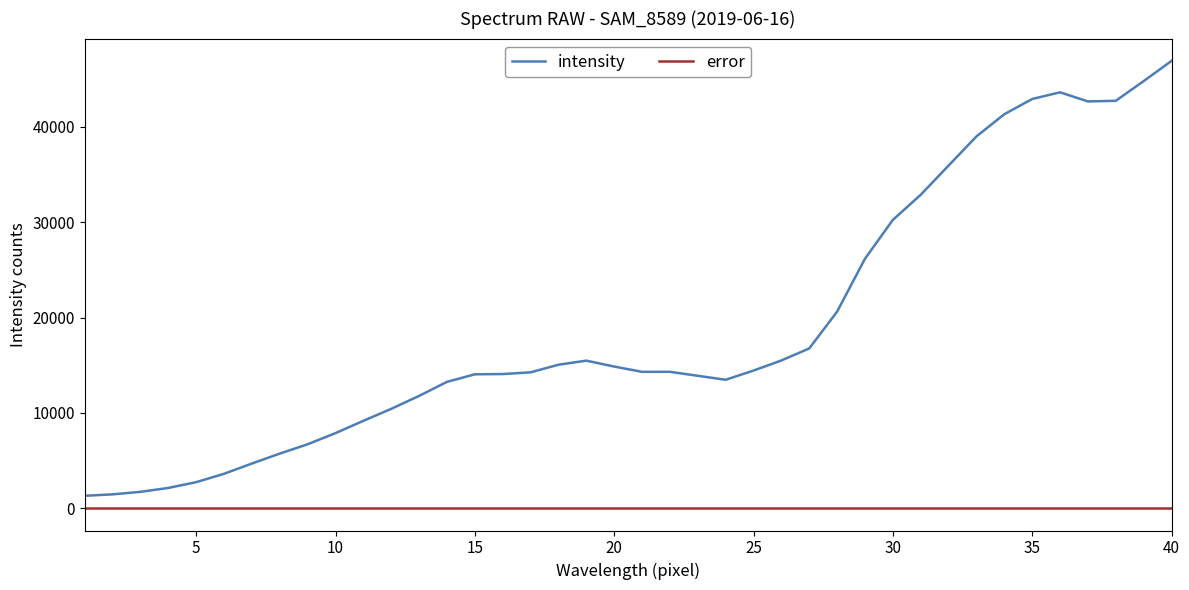

In intensity, how many points are lower than both neighbors (excluding endpoints)?

3